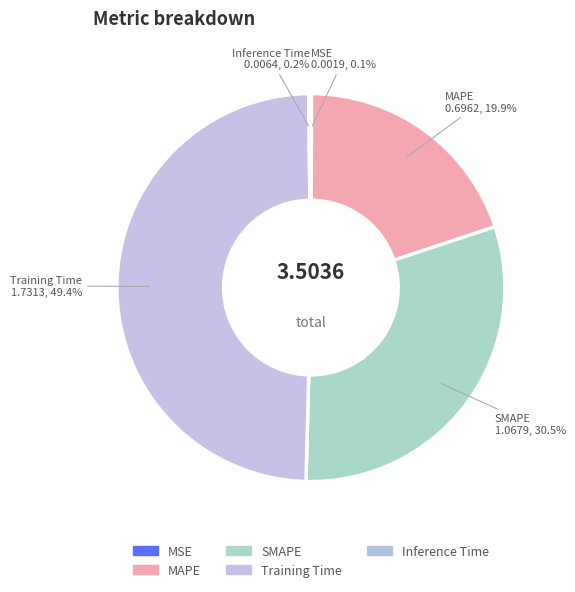

Count the number of slices in the pie.

5